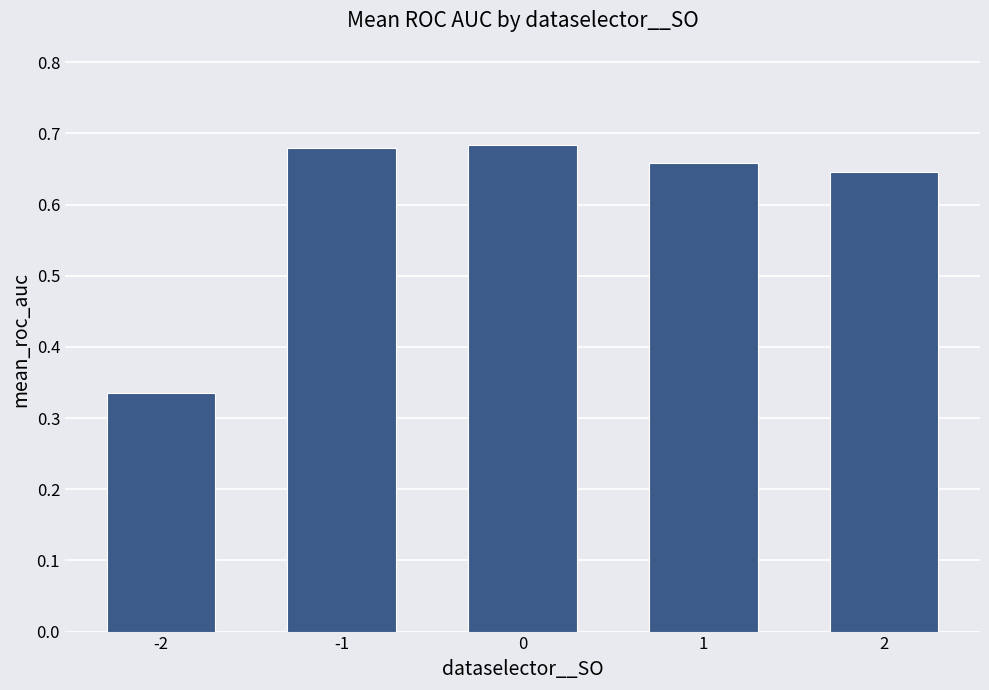

The chart shows a value of 0.5 at -1. True or false?

False